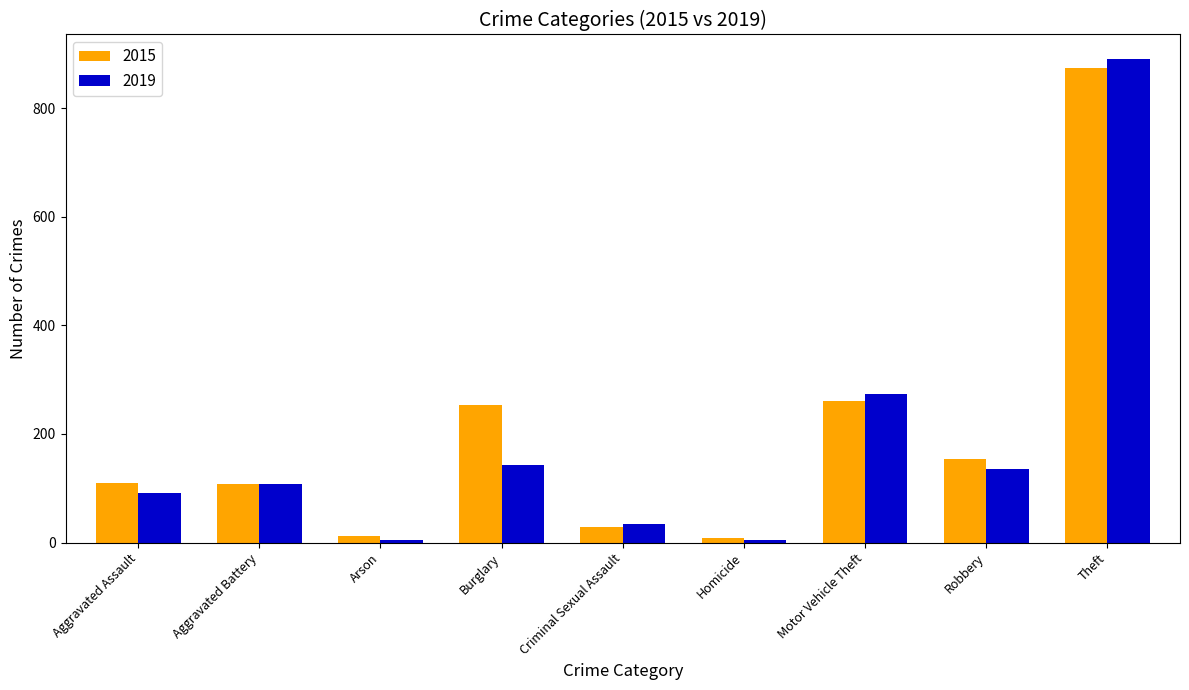

At which label is 2019 closest to 448?

Motor Vehicle Theft